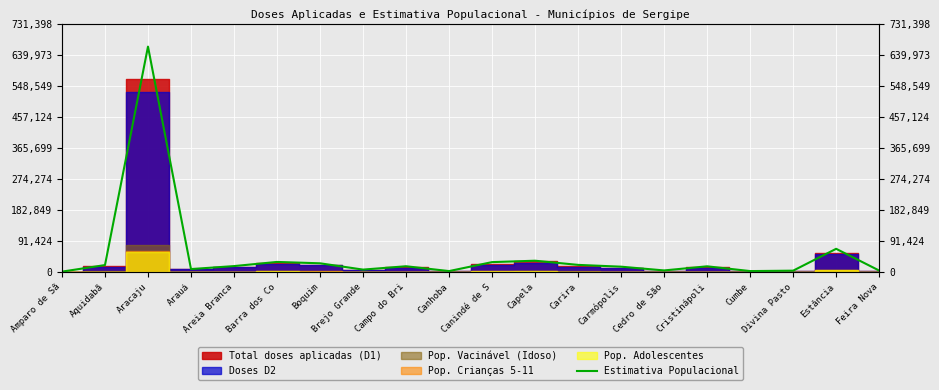

Reading left to right, what are all the values shown in this chart?

2380	21681	664908	9947	18686	30930	26899	8353	18218	4006	30402	34514	22239	16937	5913	18029	3998	5215	69556	5601